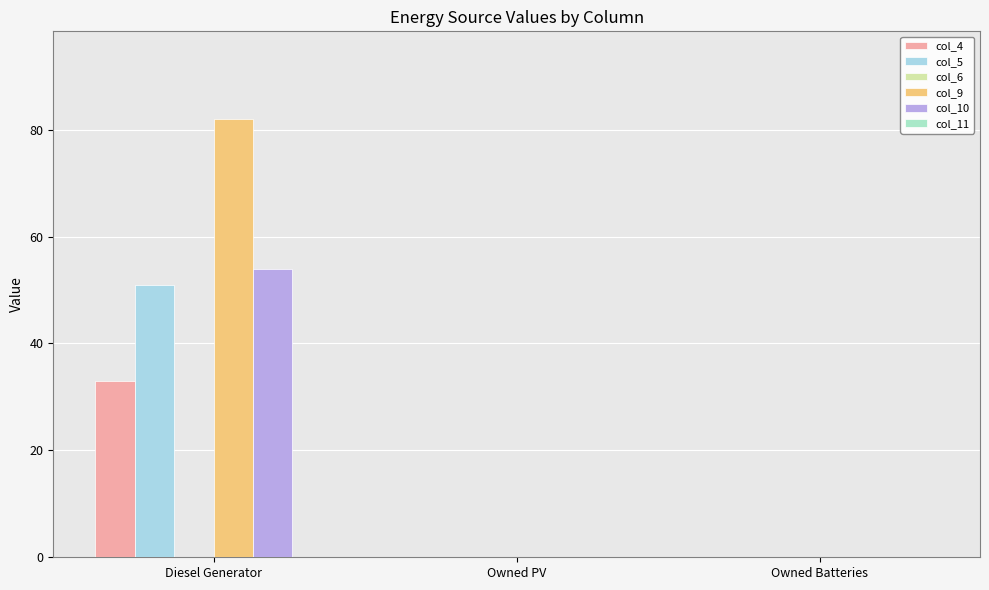

Are the bars horizontal?

No